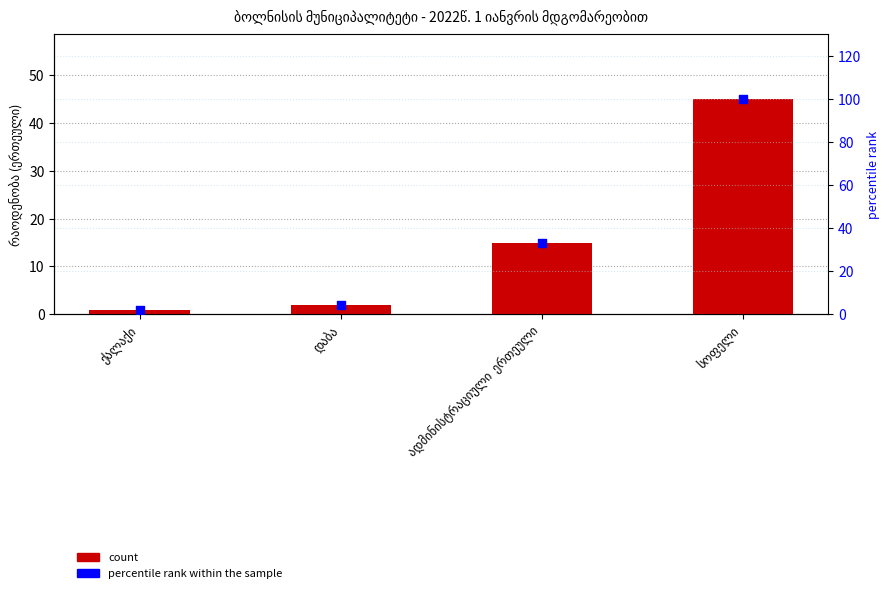

Which series has the largest total across all categories?

percentile rank within the sample